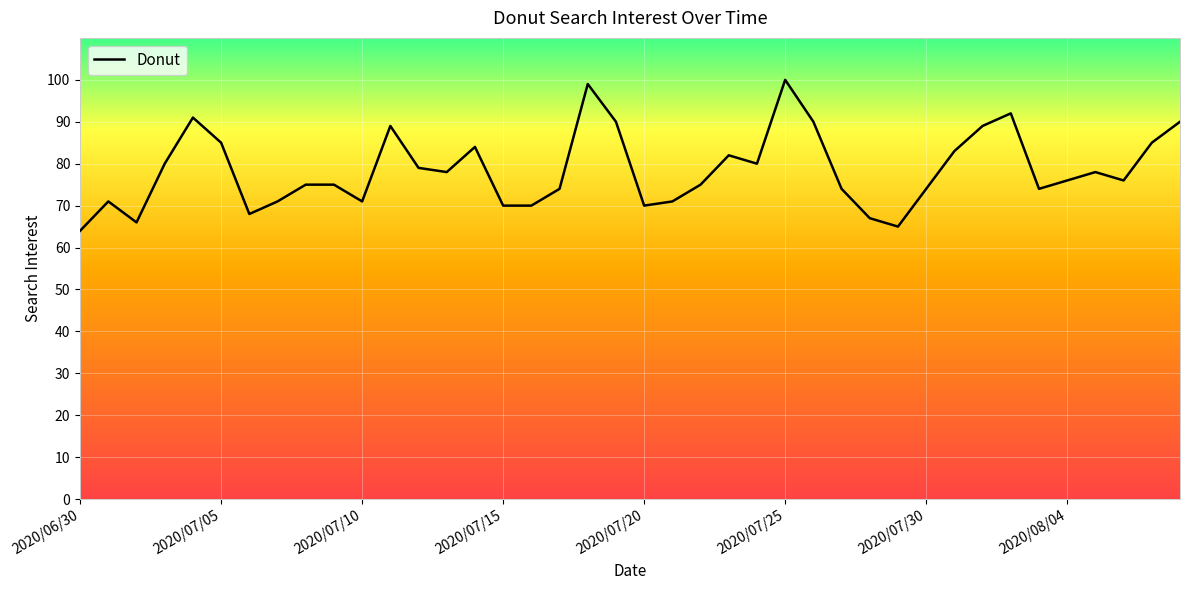

What is the minimum value shown in the chart?

64